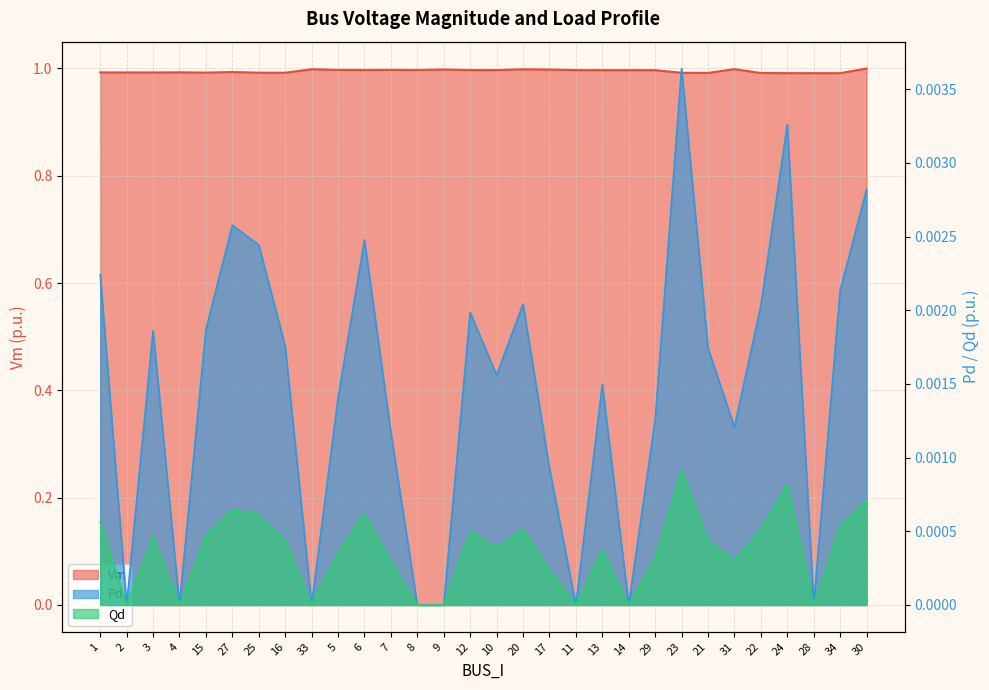

At which category does Vm reach its first local peak?

2